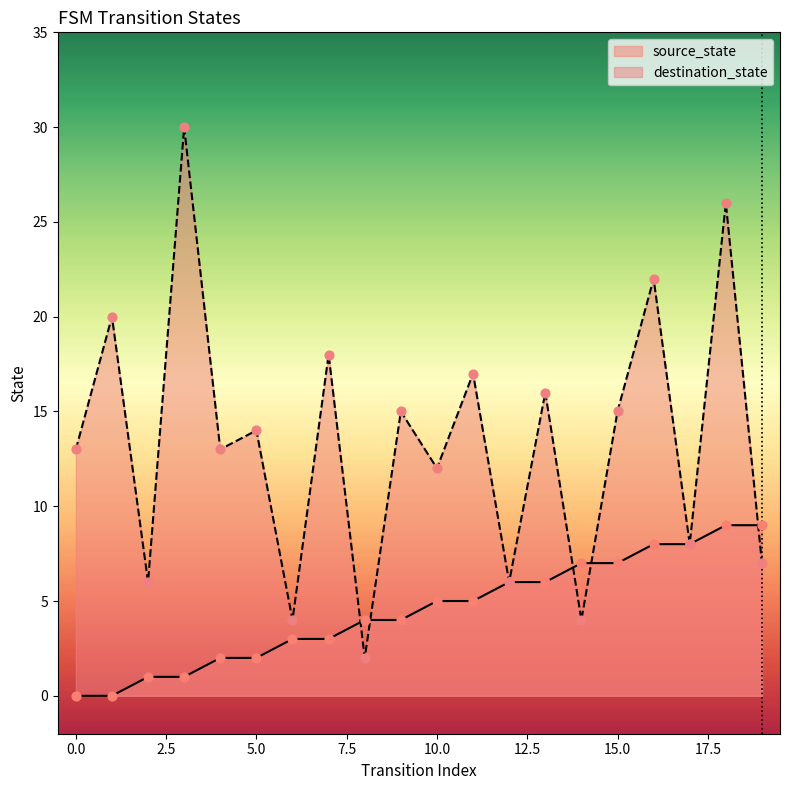

Is the value of destination_state at 5 greater than the value of source_state at 7?

Yes